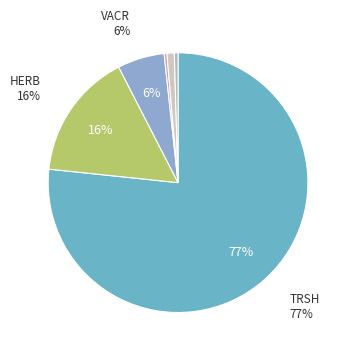

What is the smallest slice in the pie chart?

BRYO